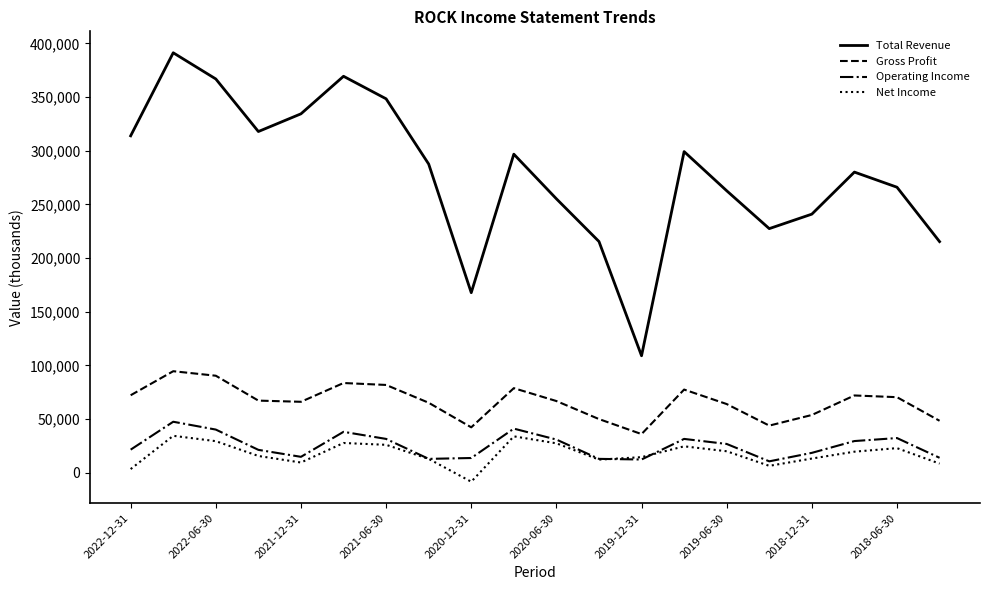

What is the average value of the Gross Profit series?

66150